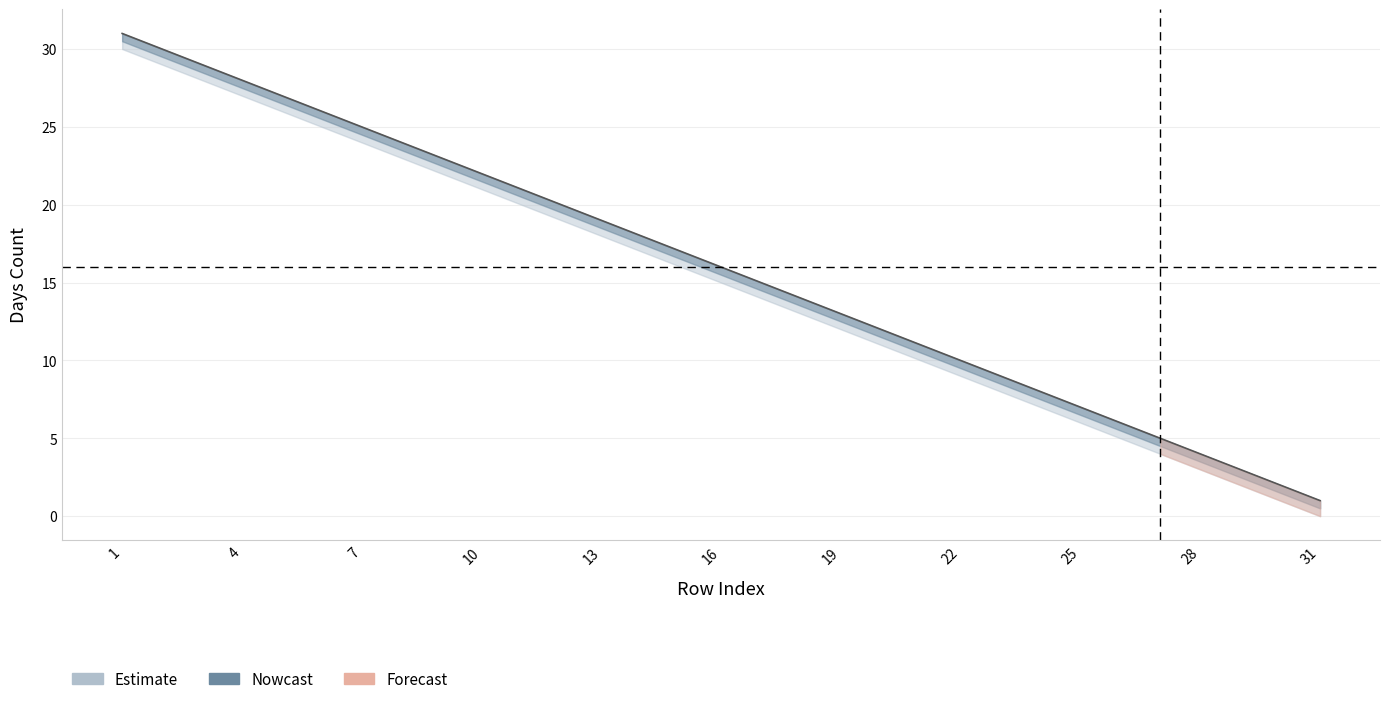

The value of col_15 at 4 is 12. True or false?

False